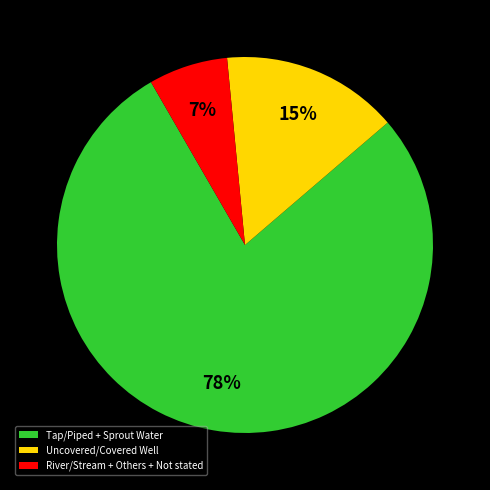

The Tap/Piped + Sprout Water slice represents 78% of the pie. True or false?

True